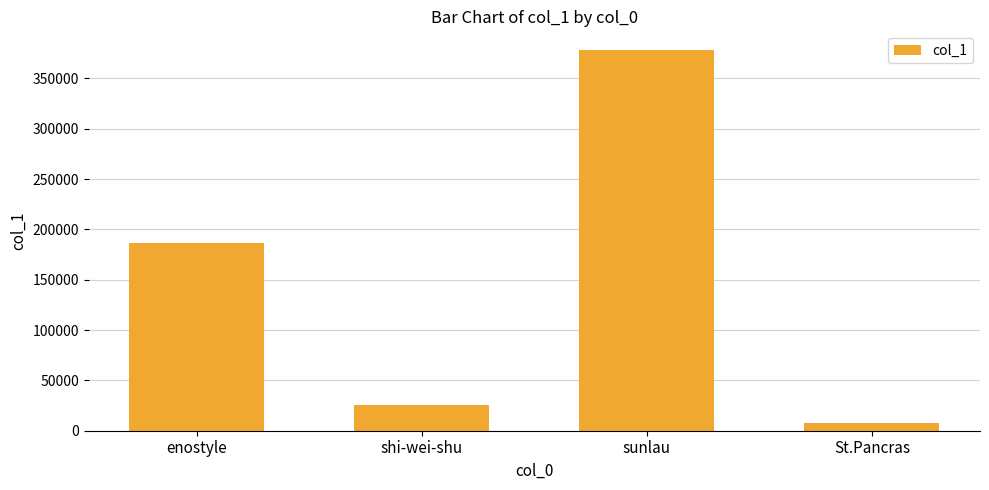

What position from the left is shi-wei-shu?

2